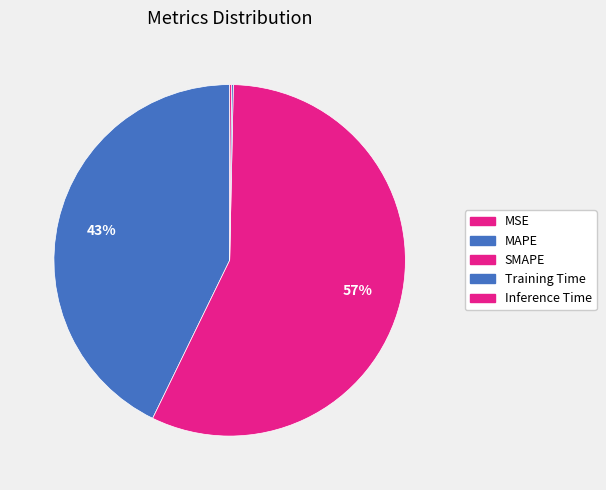

How many slices are in this pie chart?

5